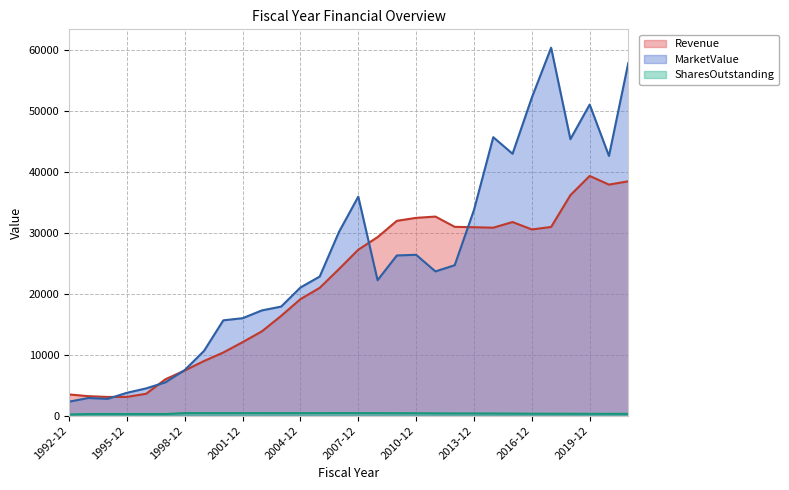

Which series changed the most between 2001-12 and 2015-12?

MarketValue